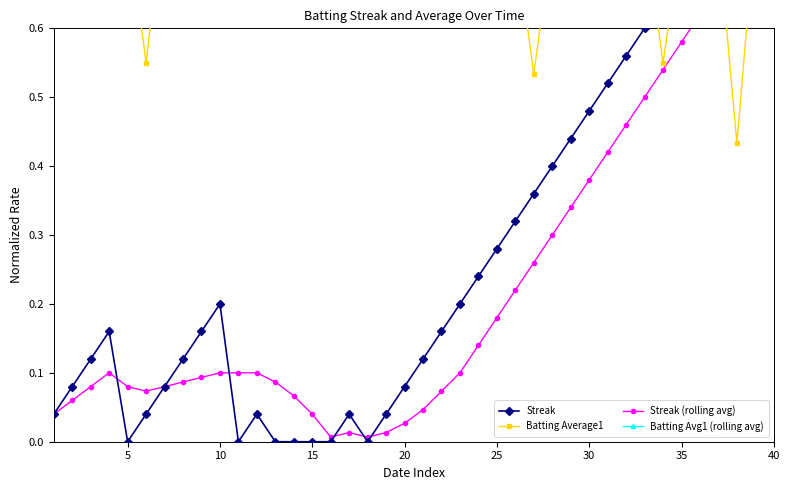

What is the sum of the Batting Avg1 (rolling avg) values at 35 and 10?

1.4